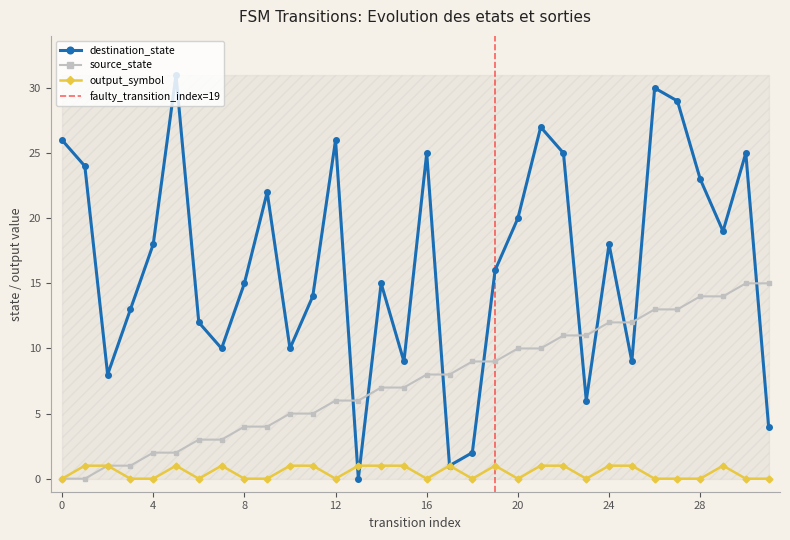

What is the sum of the destination_state values at 26 and 22?

55